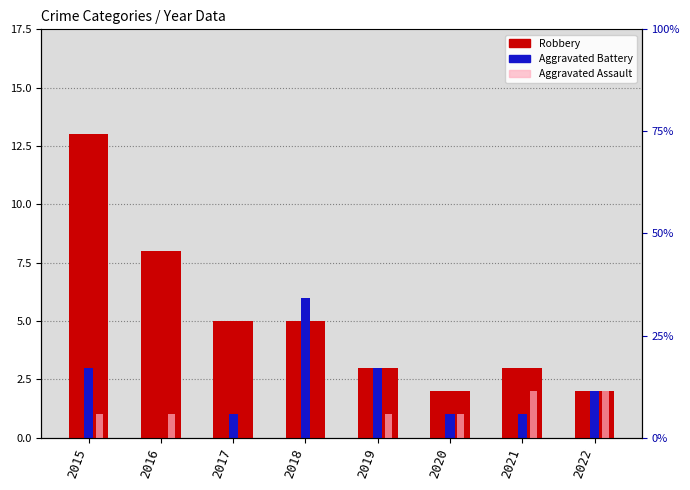

How many positive values does the Aggravated Battery series have?

7